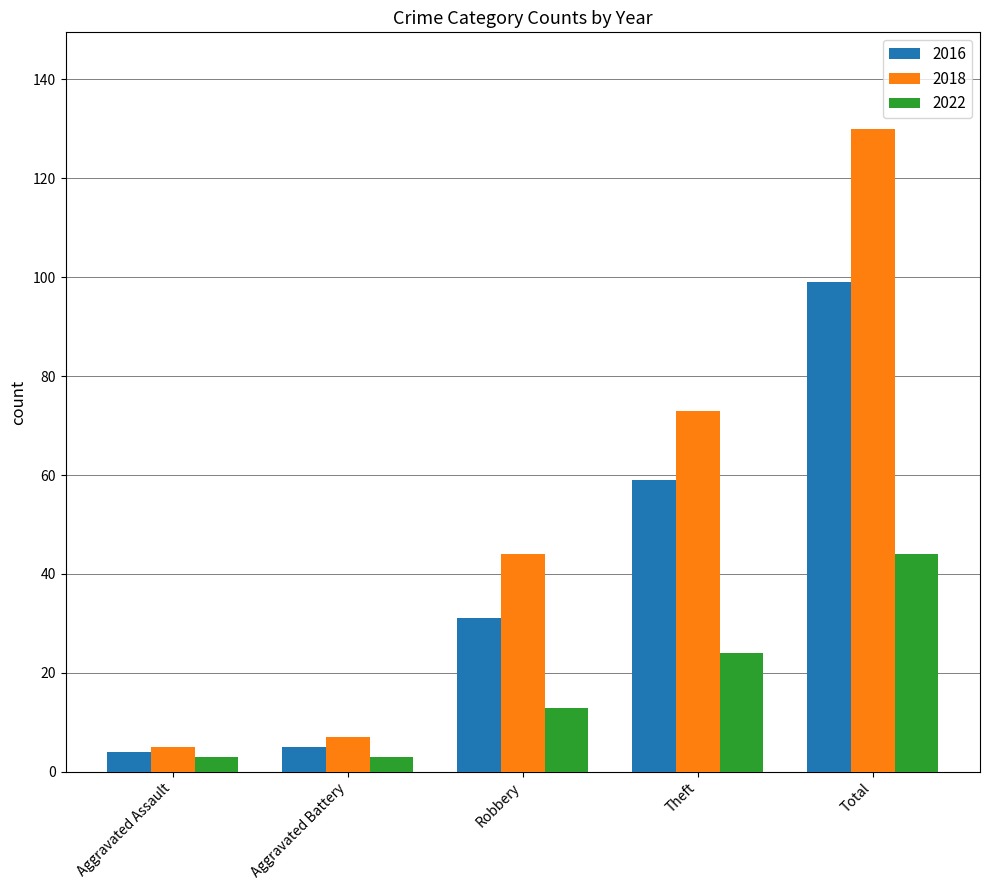

Which series has the largest range (max minus min)?

2018